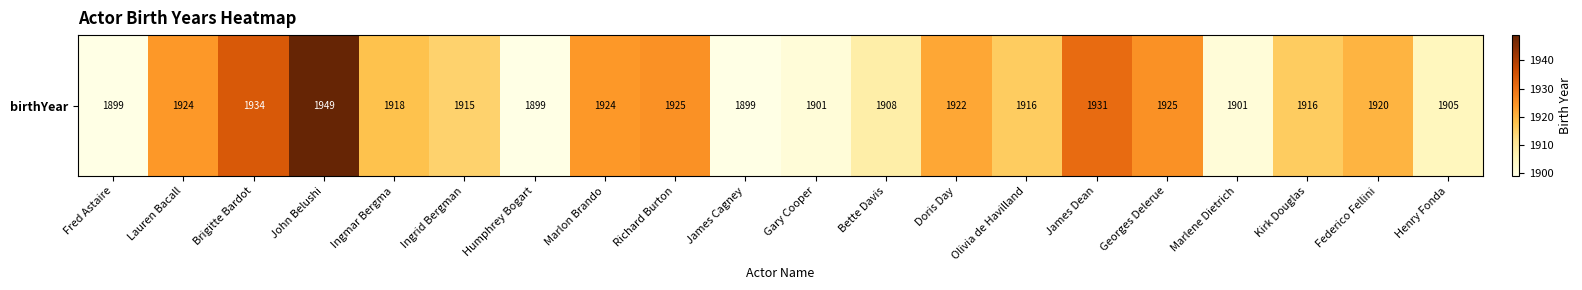

What is the difference between the maximum and minimum values?

50